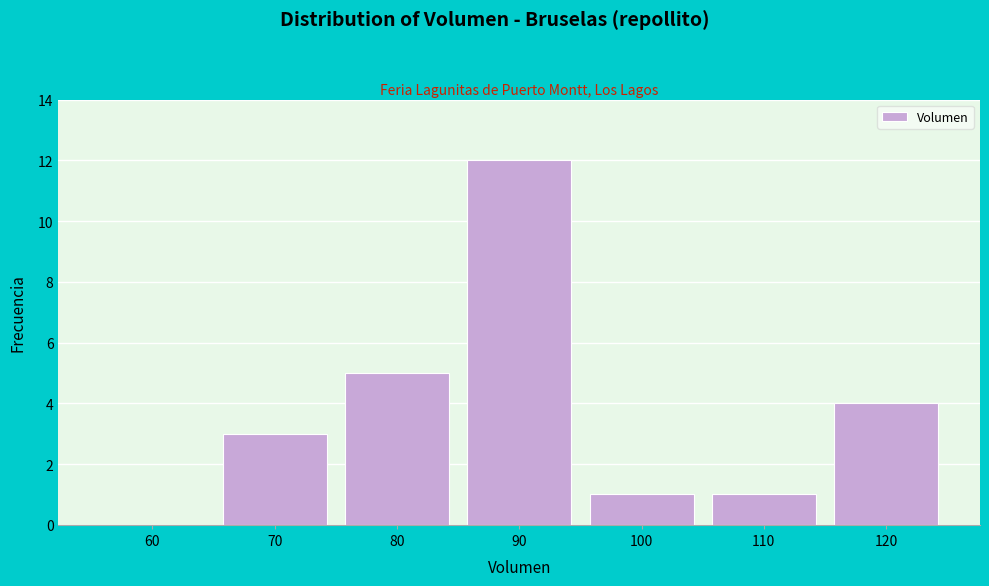

Reading left to right, what are all the values shown in this chart?

60=0	70=3	80=5	90=12	100=1	110=1	120=4